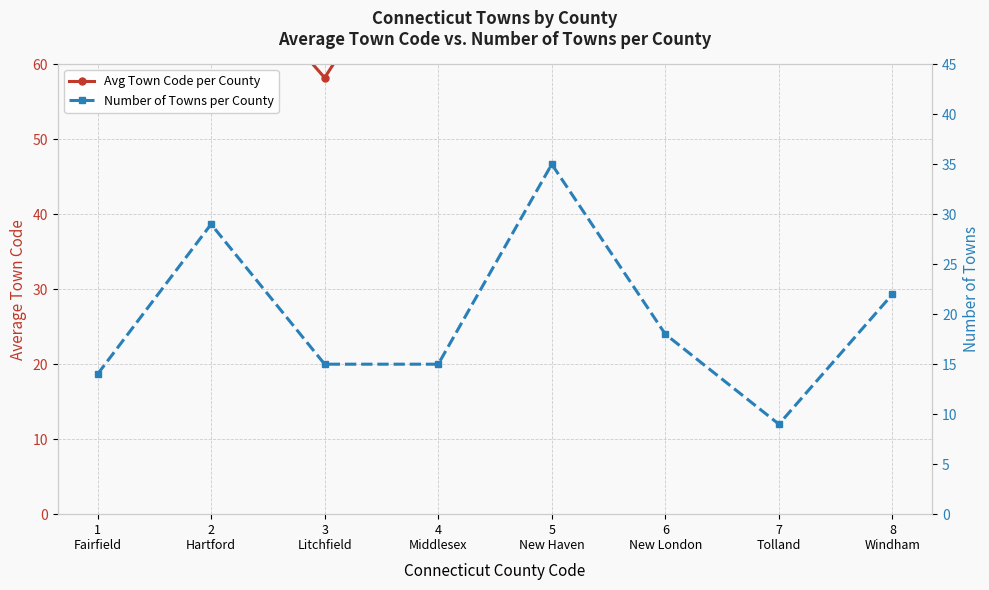

Is it true that Avg Town Code per County equals 81.8 at 4
Middlesex?

True